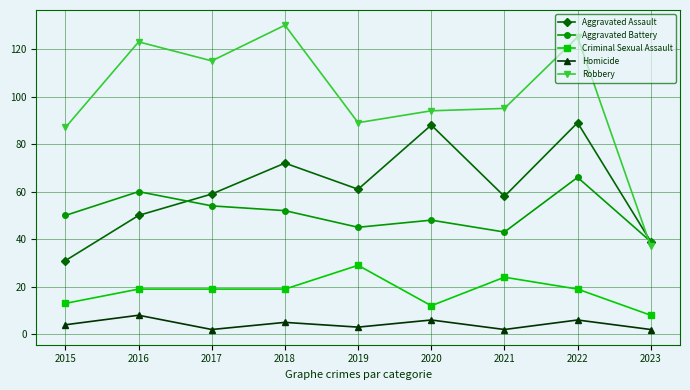

How many lines are shown in the chart?

5